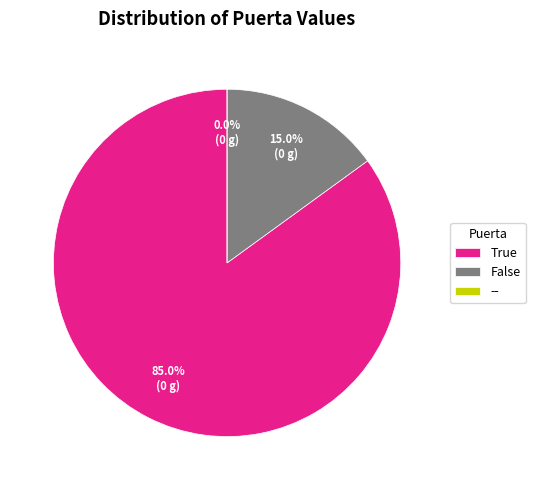

Which has a higher value, -- or False?

False